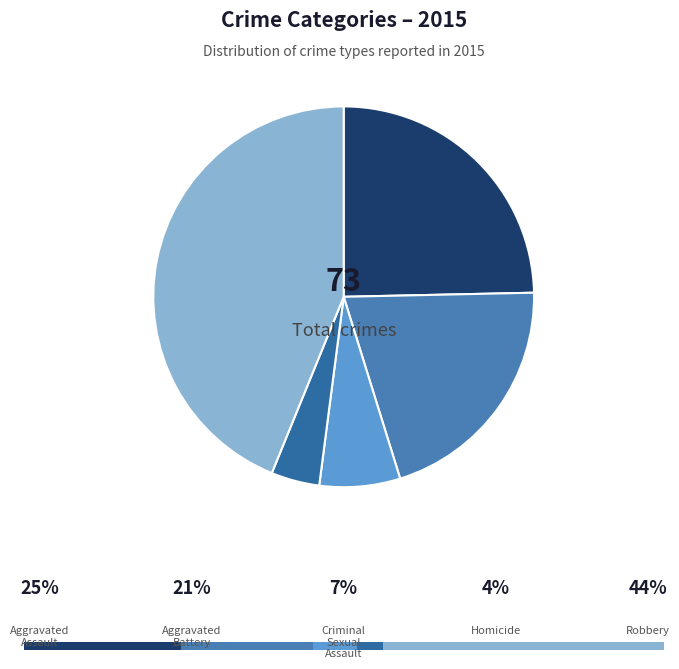

What percentage is the Aggravated Battery slice, to the nearest percent?

21%